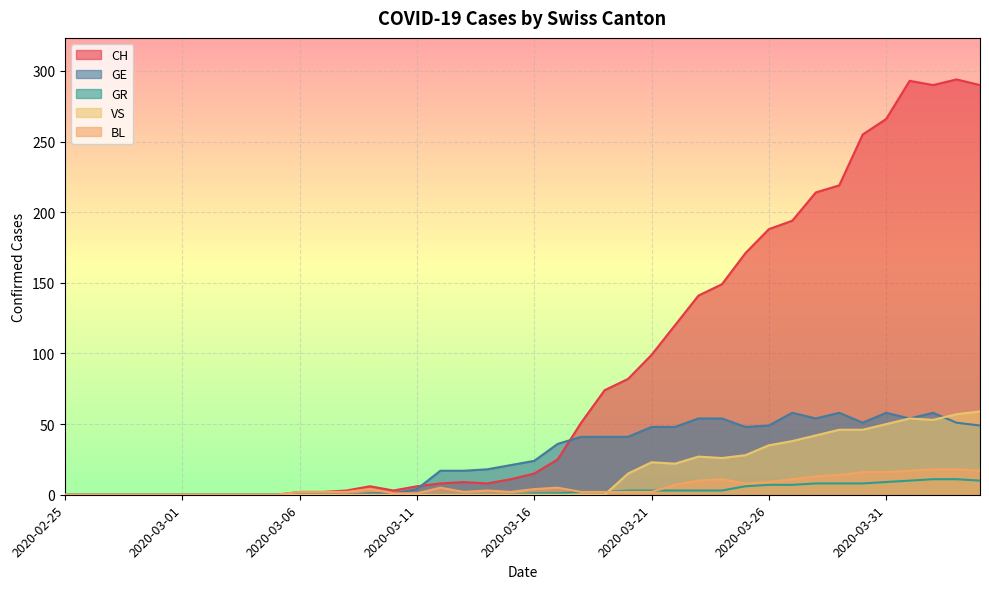

Between 2020-03-08 and 2020-03-11, which is larger?

2020-03-11